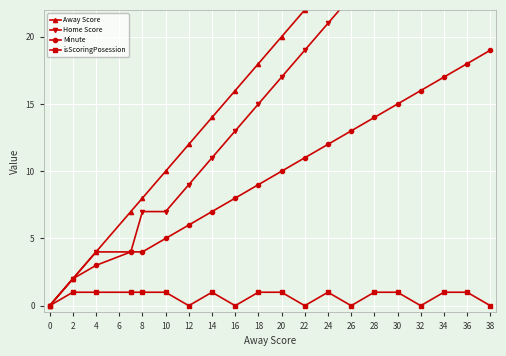

How many series are shown in this chart?

4